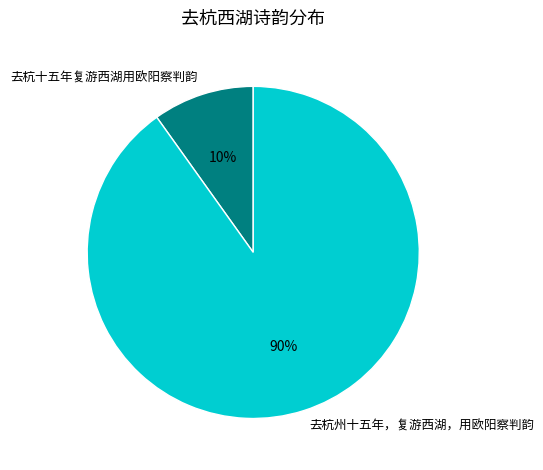

Which has a higher value, 去杭州十五年，复游西湖，用欧阳察判韵 or 去杭十五年复游西湖用欧阳察判韵?

去杭州十五年，复游西湖，用欧阳察判韵